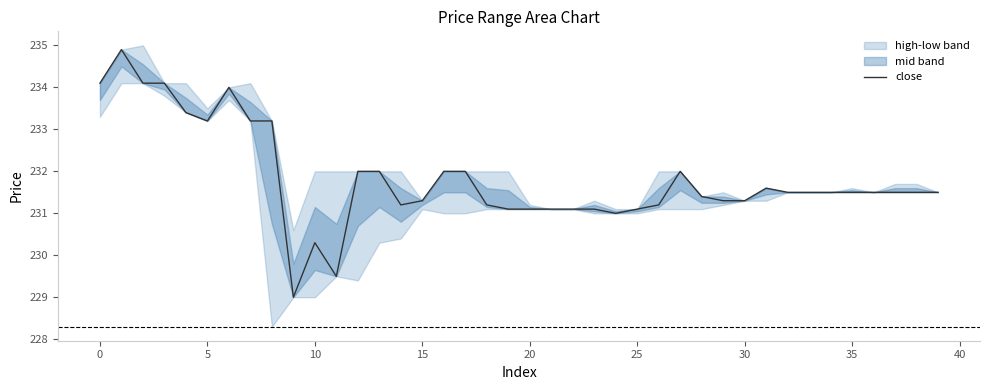

What is the average value?

231.8